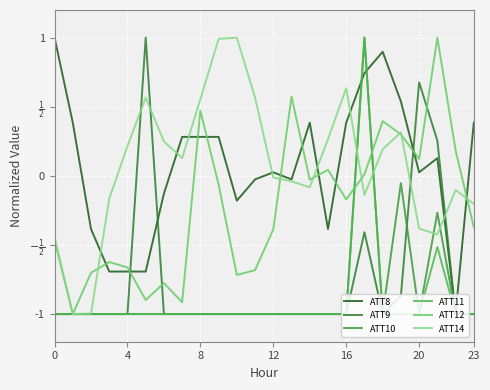

Reading right to left, what are all the values shown in this chart?

ATT8: 0.4	-1.0	0.1	0.0	0.5	0.9	0.7	0.4	-0.4	0.4	-0.0	0.0	-0.0	-0.2	0.3	0.3	0.3	-0.1	-0.7	-0.7	-0.7	-0.4	0.4	1.0
ATT9: -1.0	-1.0	0.3	0.7	-0.9	-1.0	-0.4	-1.0	-1.0	-1.0	-1.0	-1.0	-1.0	-1.0	-1.0	-1.0	-1.0	-1.0	1.0	-1.0	-1.0	-1.0	-1.0	-1.0
ATT10: -1.0	-1.0	-0.3	-1.0	-0.1	-1.0	1.0	-1.0	-1.0	-1.0	-1.0	-1.0	-1.0	-1.0	-1.0	-1.0	-1.0	-1.0	-1.0	-1.0	-1.0	-1.0	-1.0	-1.0
ATT11: -1.0	-1.0	-0.5	-1.0	-1.0	-1.0	1.0	-1.0	-1.0	-1.0	-1.0	-1.0	-1.0	-1.0	-1.0	-1.0	-1.0	-1.0	-1.0	-1.0	-1.0	-1.0	-1.0	-1.0
ATT12: -0.4	0.2	1.0	0.1	0.3	0.4	0.0	-0.2	0.0	-0.0	0.6	-0.4	-0.7	-0.7	-0.1	0.5	-0.9	-0.8	-0.9	-0.7	-0.6	-0.7	-1.0	-0.5
ATT14: -0.2	-0.1	-0.4	-0.4	0.3	0.2	-0.1	0.6	0.3	-0.1	-0.0	-0.0	0.6	1.0	1.0	0.6	0.1	0.2	0.6	0.2	-0.2	-1.0	-1.0	-0.4